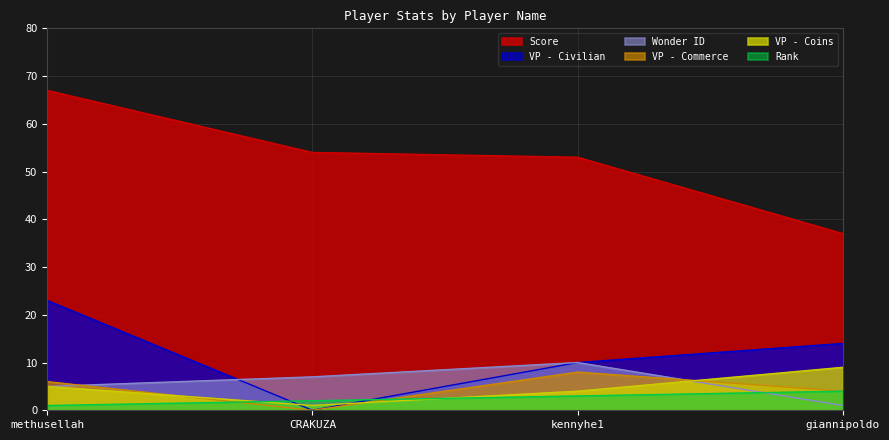

Rank the series by their maximum value, from lowest to highest.

Rank, VP - Commerce, VP - Coins, Wonder ID, VP - Civilian, Score